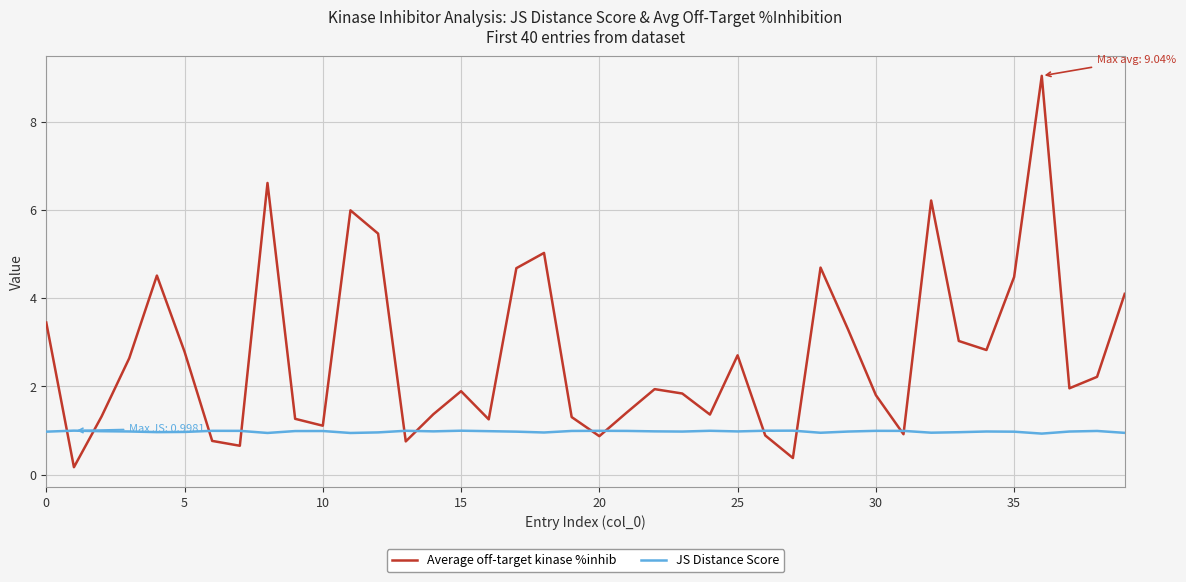

Which series has the largest total across all categories?

Average off-target kinase %inhib